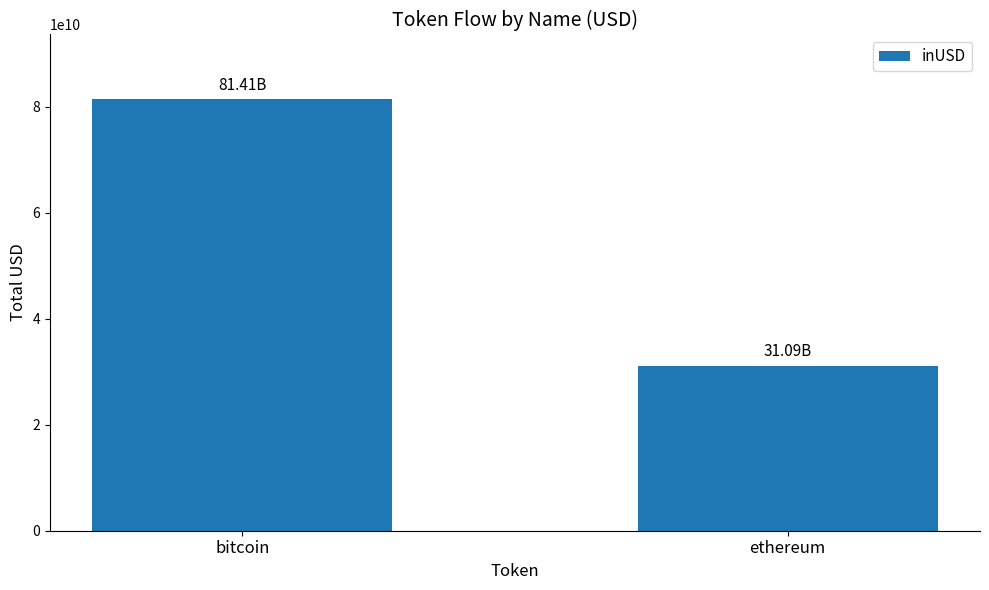

What is the smallest value displayed?

31088577453.6